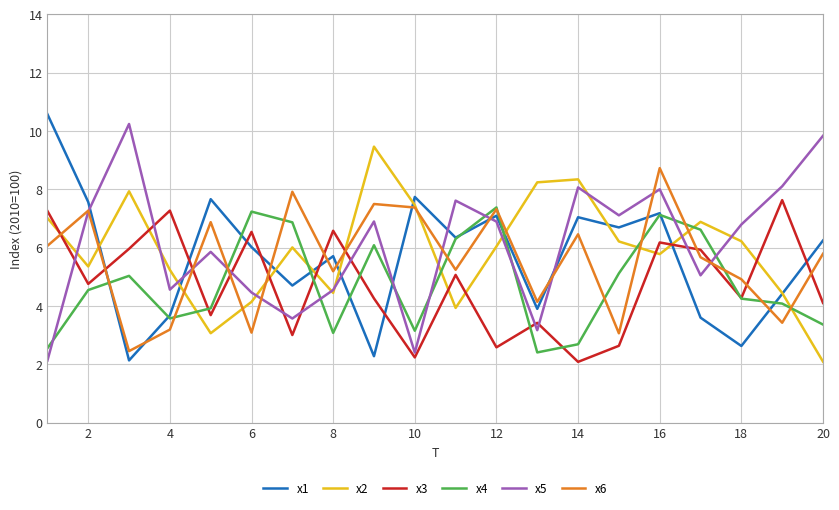

After their last crossing, which series has the higher values: x1 or x3?

x1